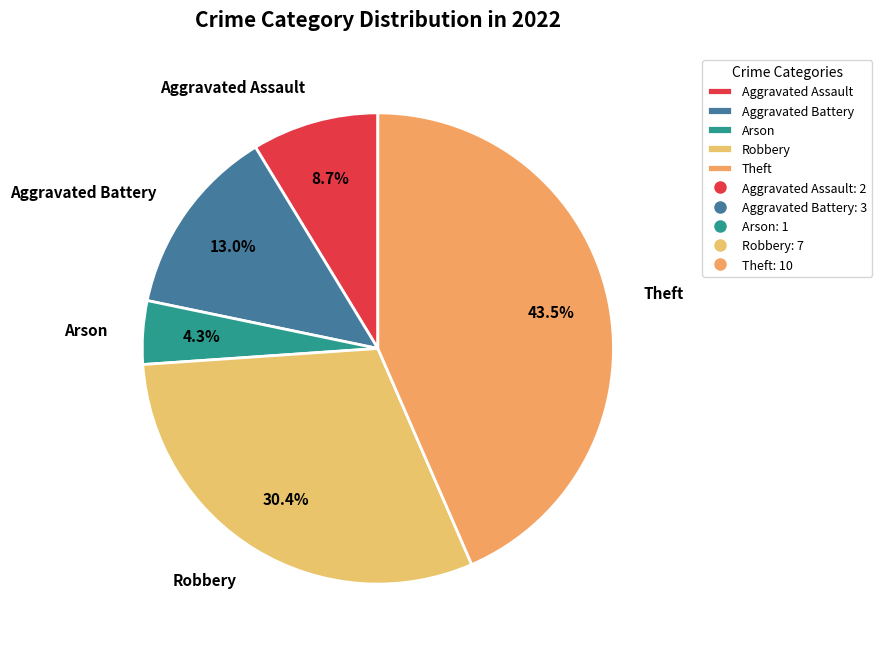

To the nearest percent, what is the combined percentage of Robbery and Theft?

74%